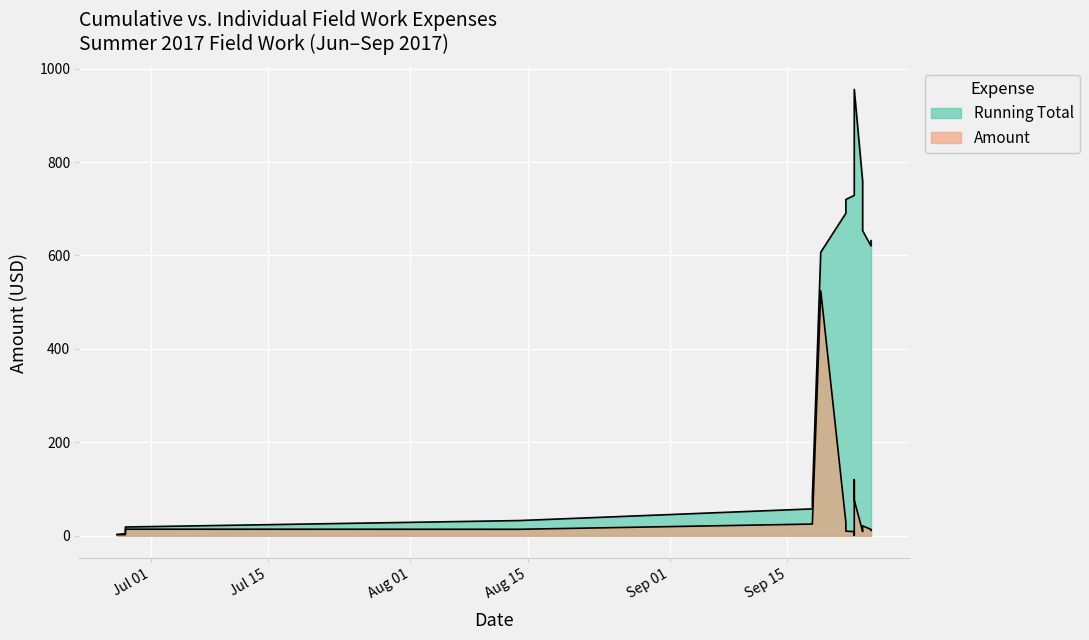

The Amount series shows 19.2 at 2017-06-28. True or false?

False